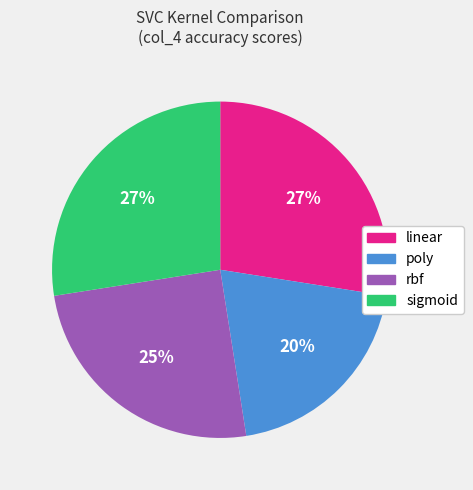

What percentage is the rbf slice, to the nearest percent?

25%